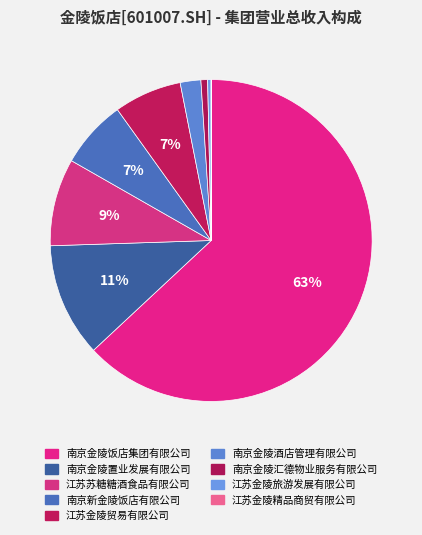

Is it true that 江苏金陵贸易有限公司 is 1% of the pie?

False